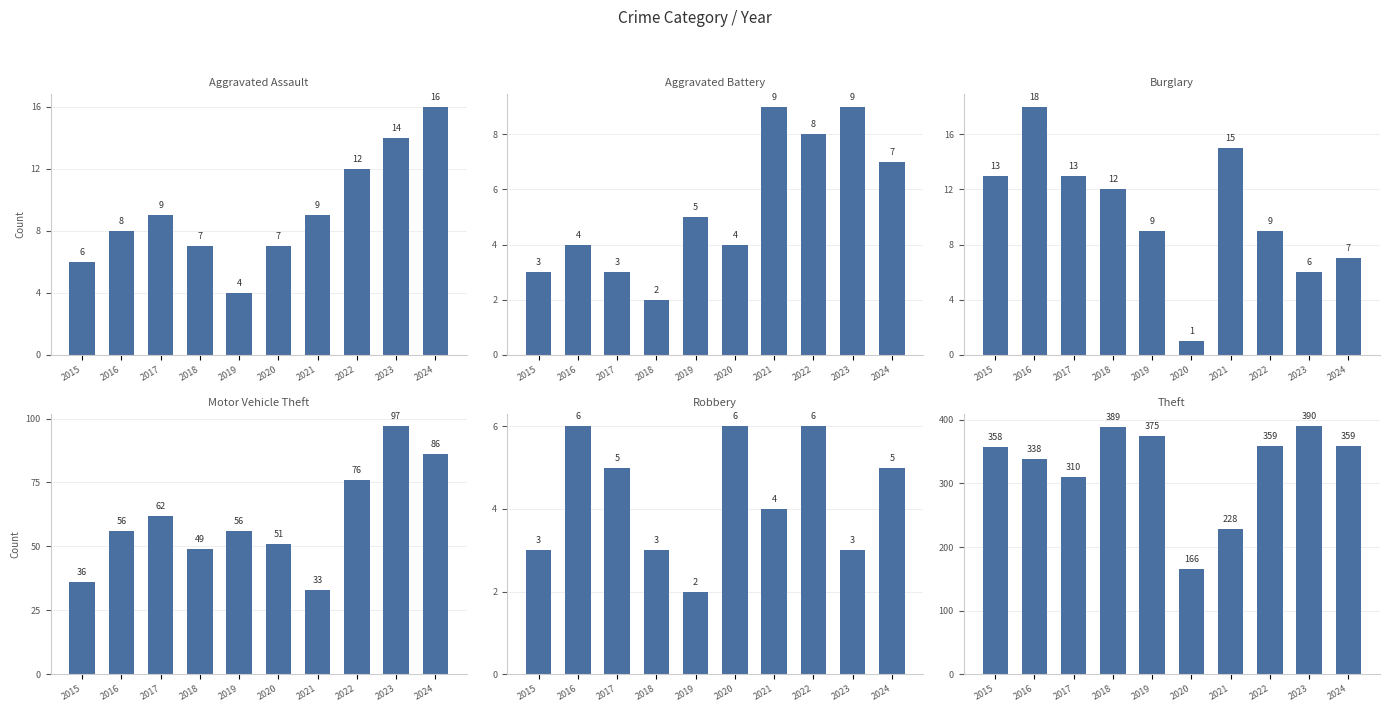

What is the smallest value displayed?

1